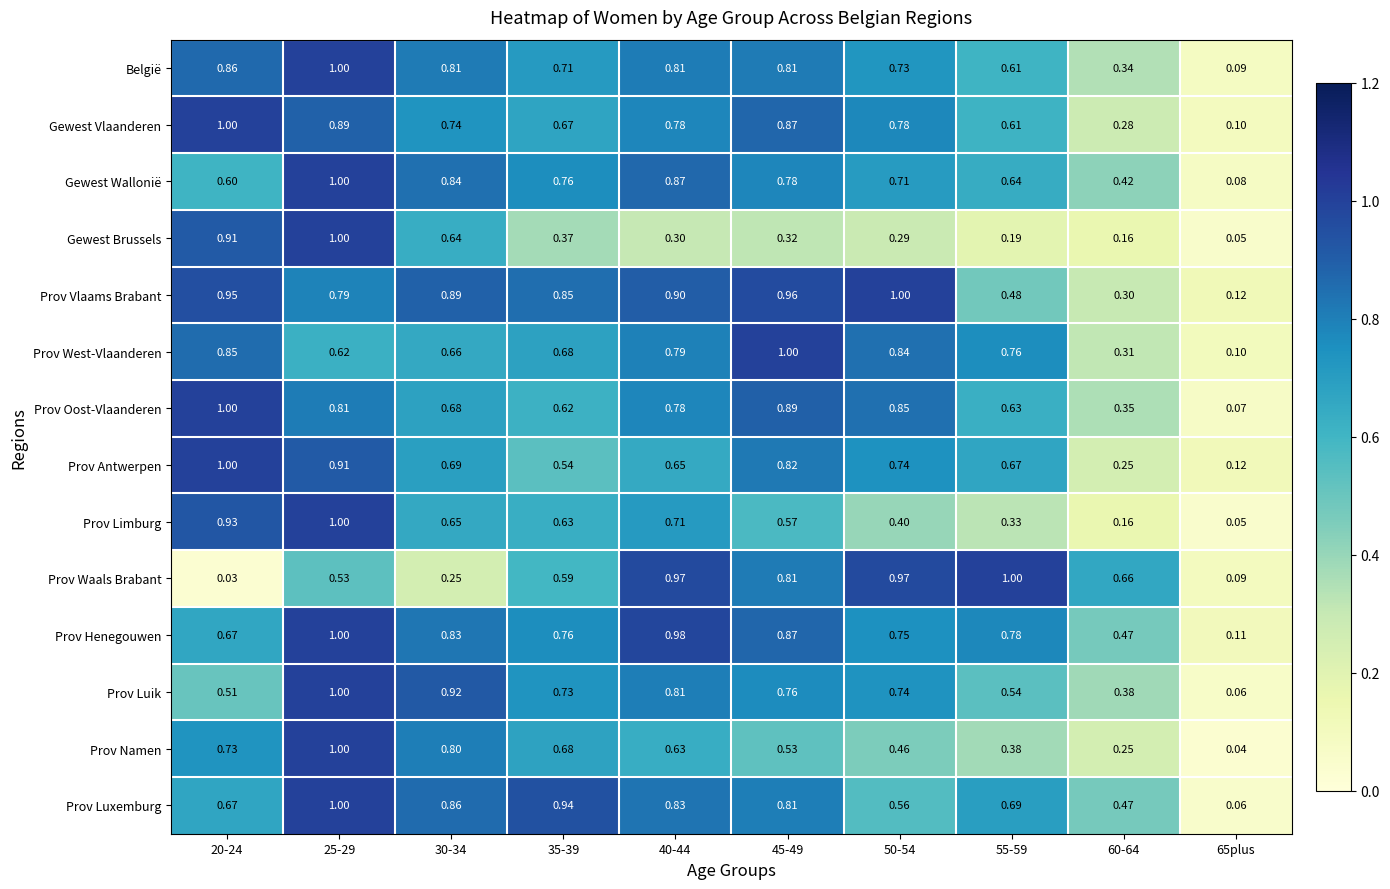

Which series has the largest total across all categories?

Prov Vlaams Brabant